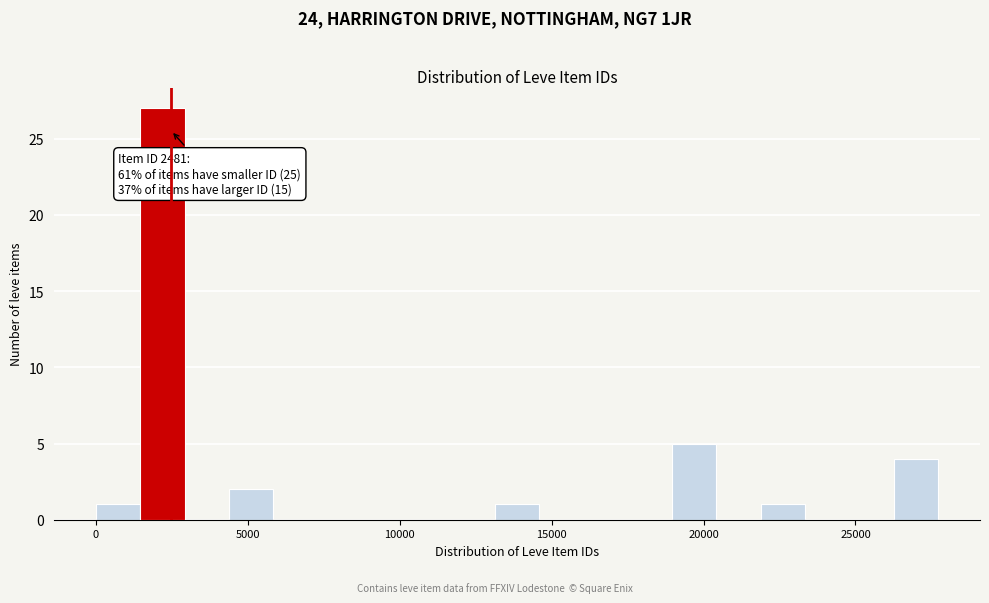

Read against the x-axis, roughly where is the centre of the tallest bar?

2000